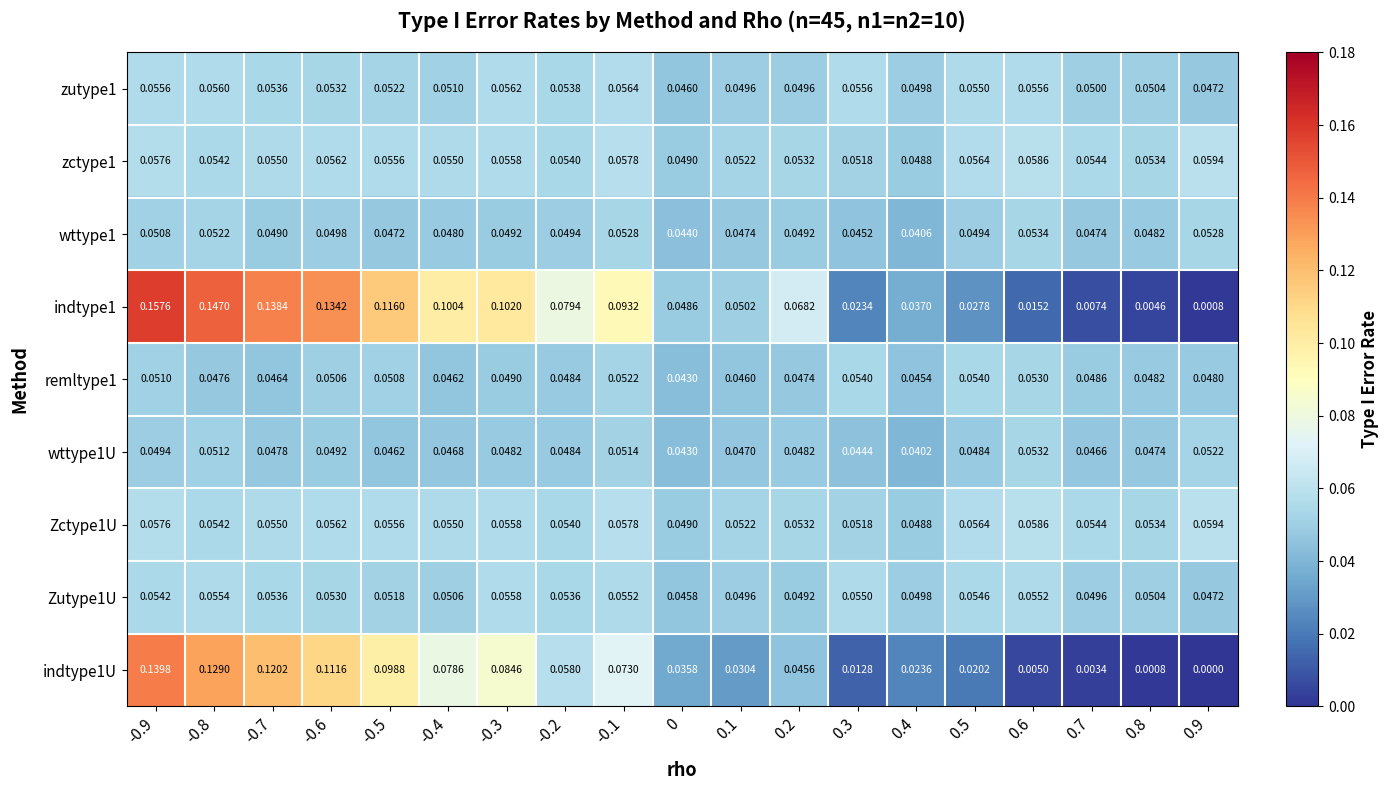

Is the value of indtype1 at 0.3 greater than the value of zutype1 at 0?

No